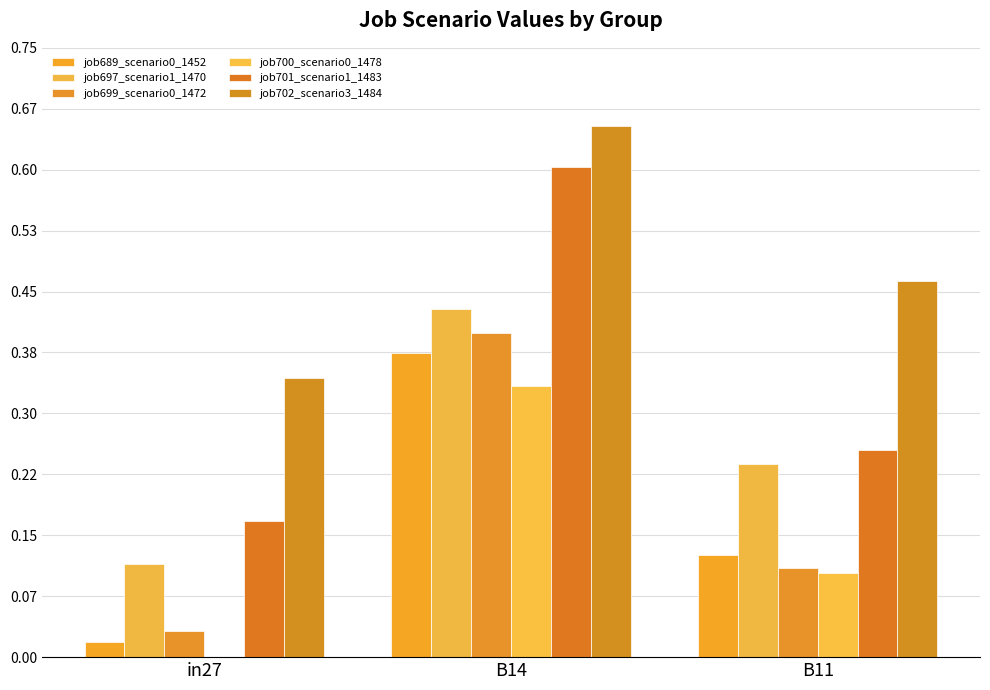

Which series has the largest range (max minus min)?

job701_scenario1_1483